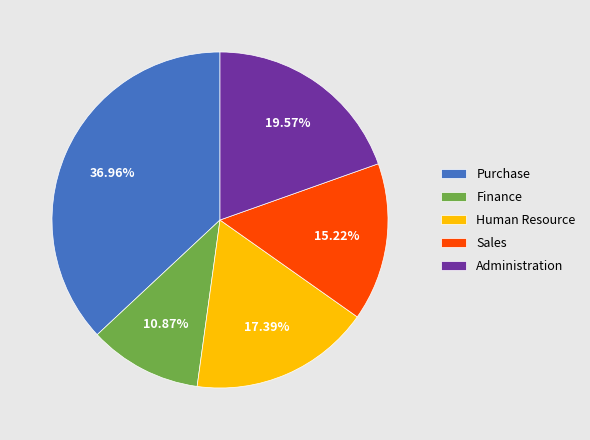

Is the sum of Administration and Purchase greater than half?

Yes